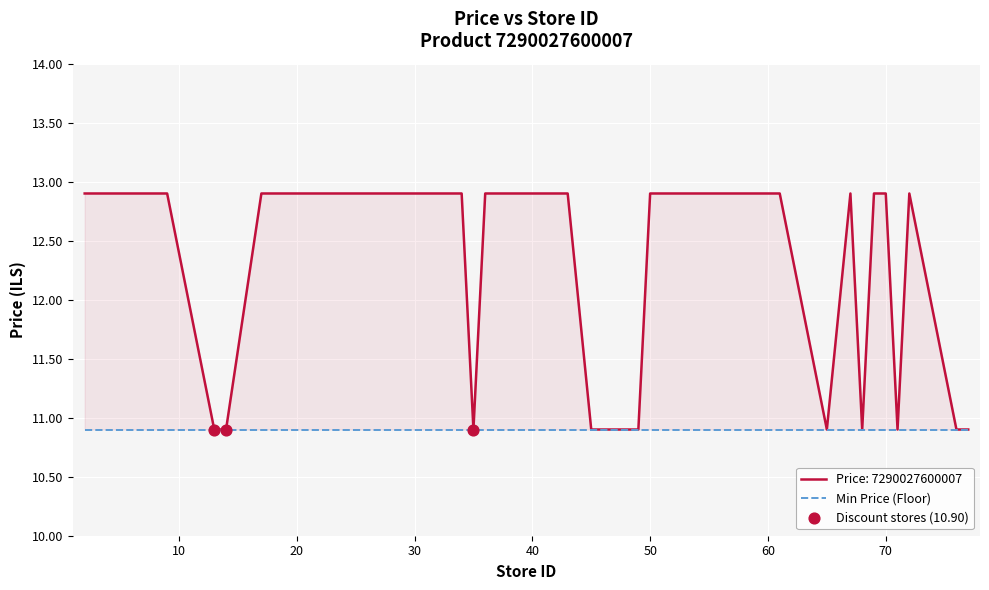

Approximately how many times larger is the value at 43 compared to 36?

1.0